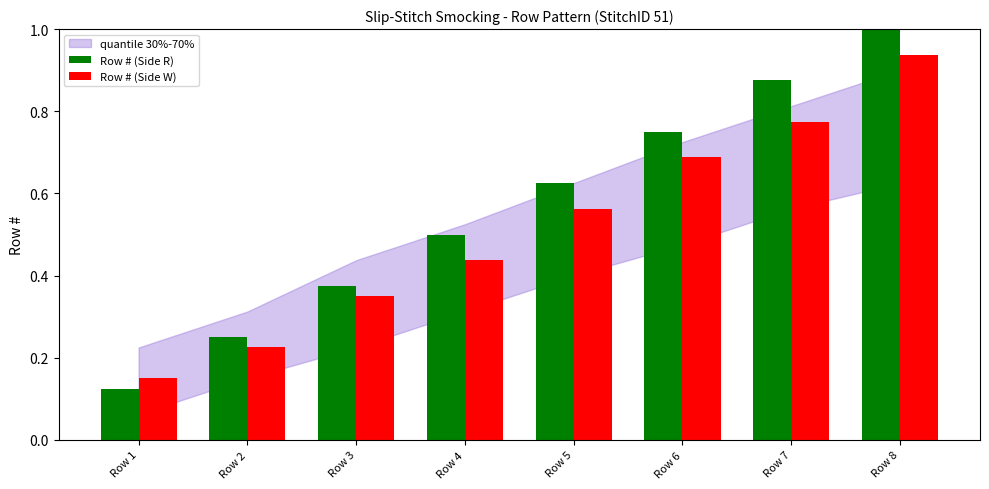

What is the average value of the Row # (Side W) series?

0.5